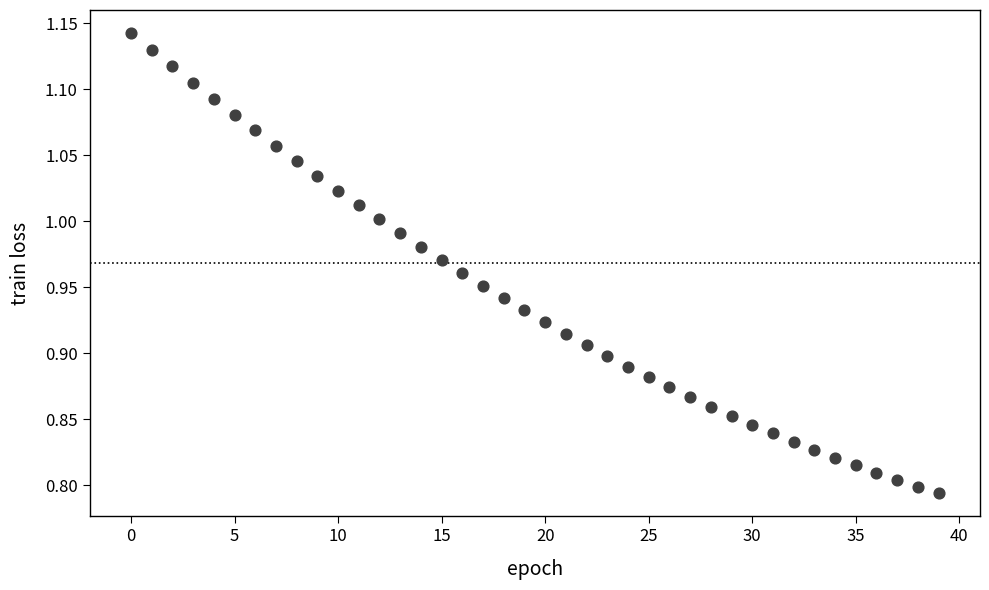

What is the range of Y values (max minus min)?

0.3